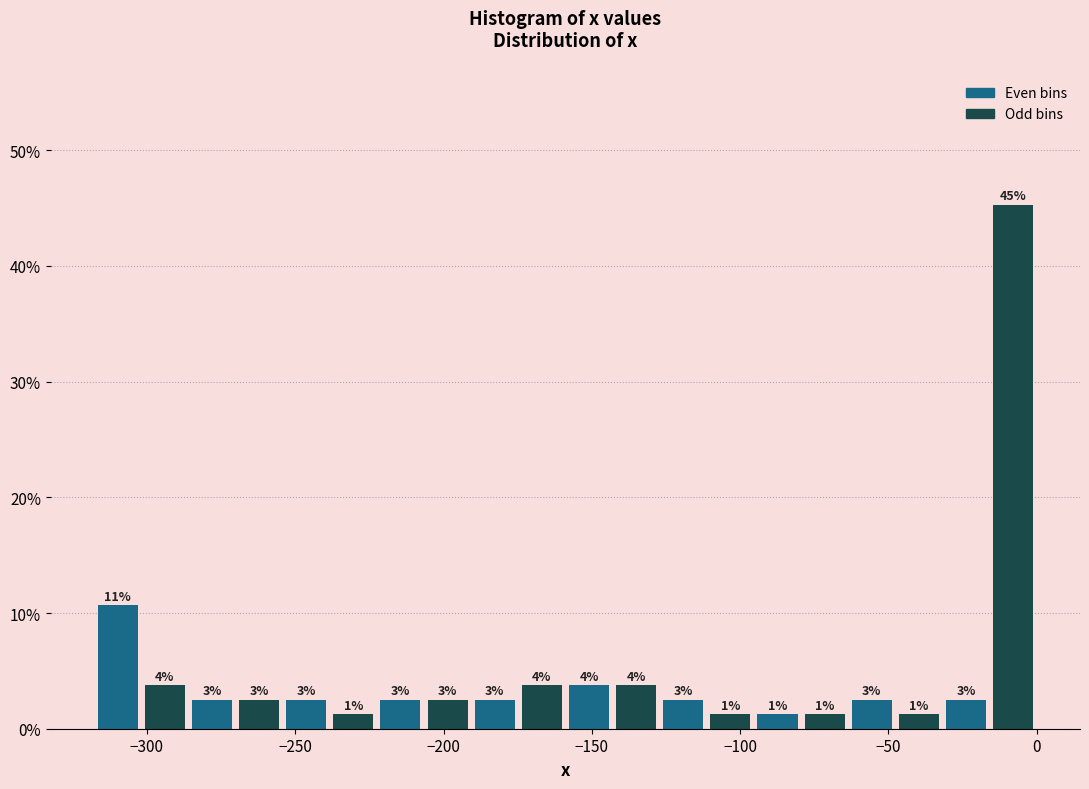

Around what value on the x-axis is the tallest bar? Give the approximate position of its centre, as read against the axis.

-10